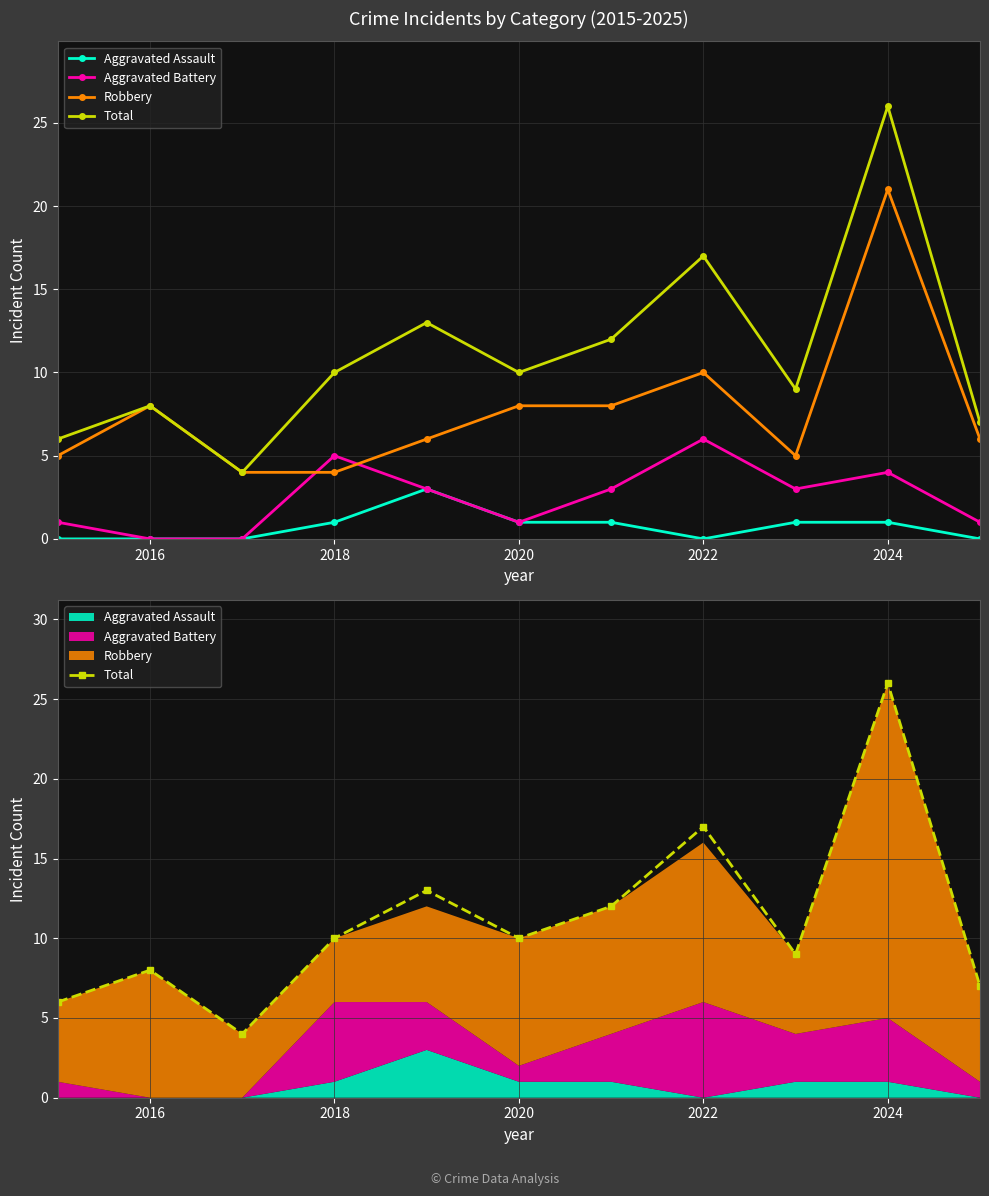

At 2016, list the series in order from largest to smallest.

Robbery, Total, Aggravated Assault, Aggravated Battery